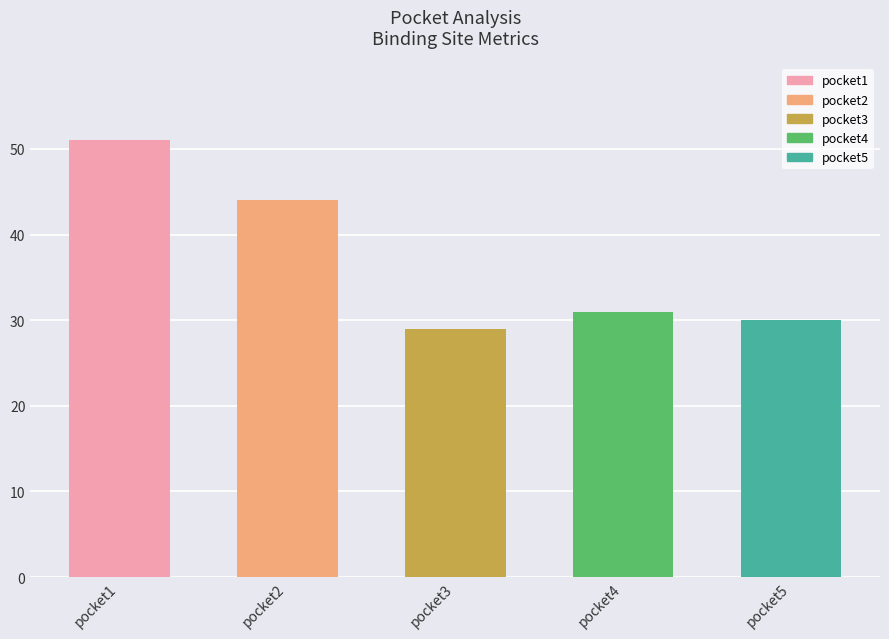

Which label corresponds to the smallest value in the chart?

pocket3